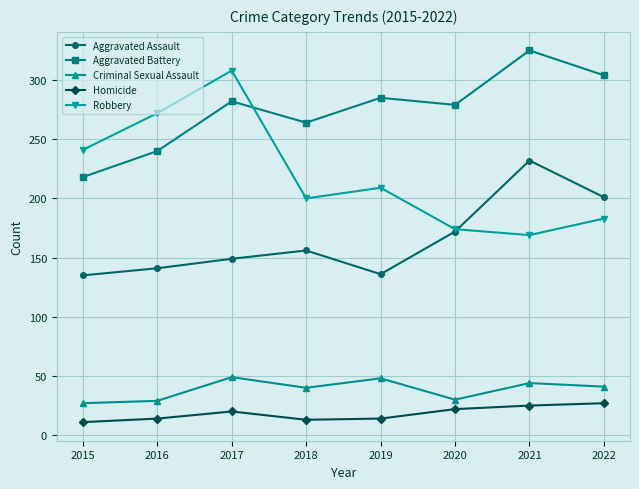

What is the total value across all series at 2017?

808